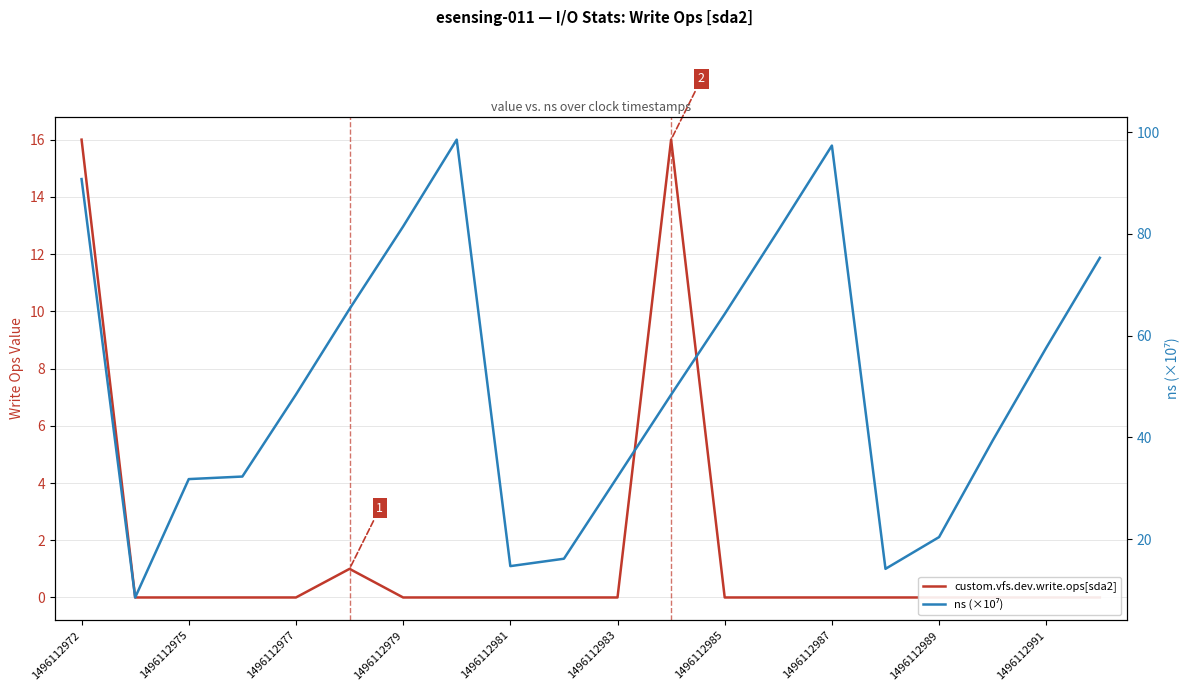

True or false: custom.vfs.dev.write.ops[sda2] has more than 1 points higher than both neighbors.

True